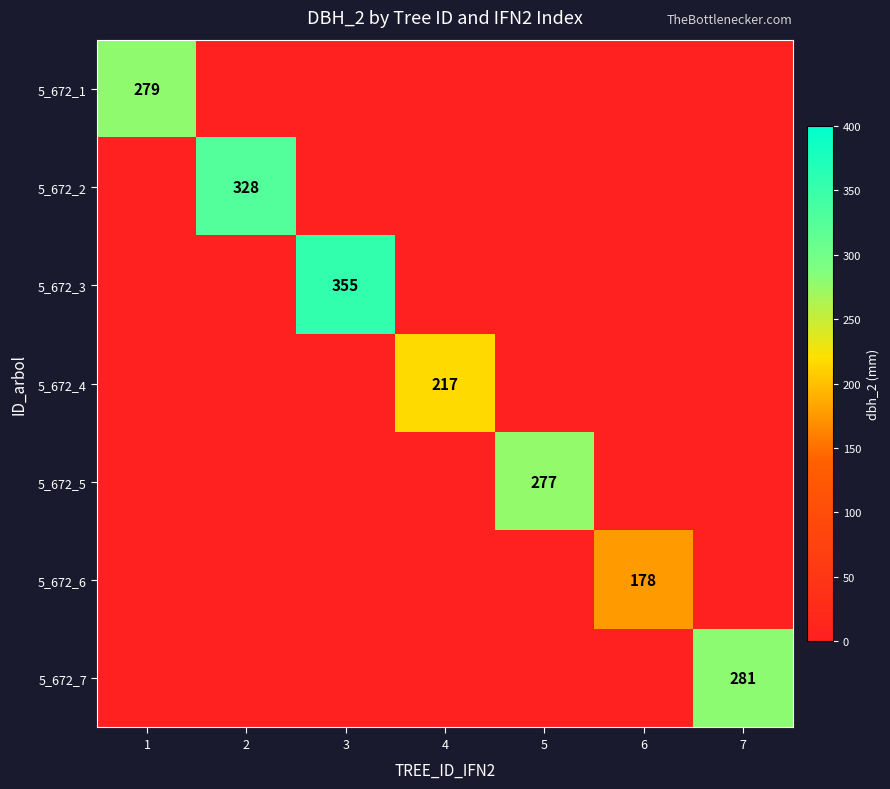

Is it true that 5_672_5 equals 277 at 5?

True